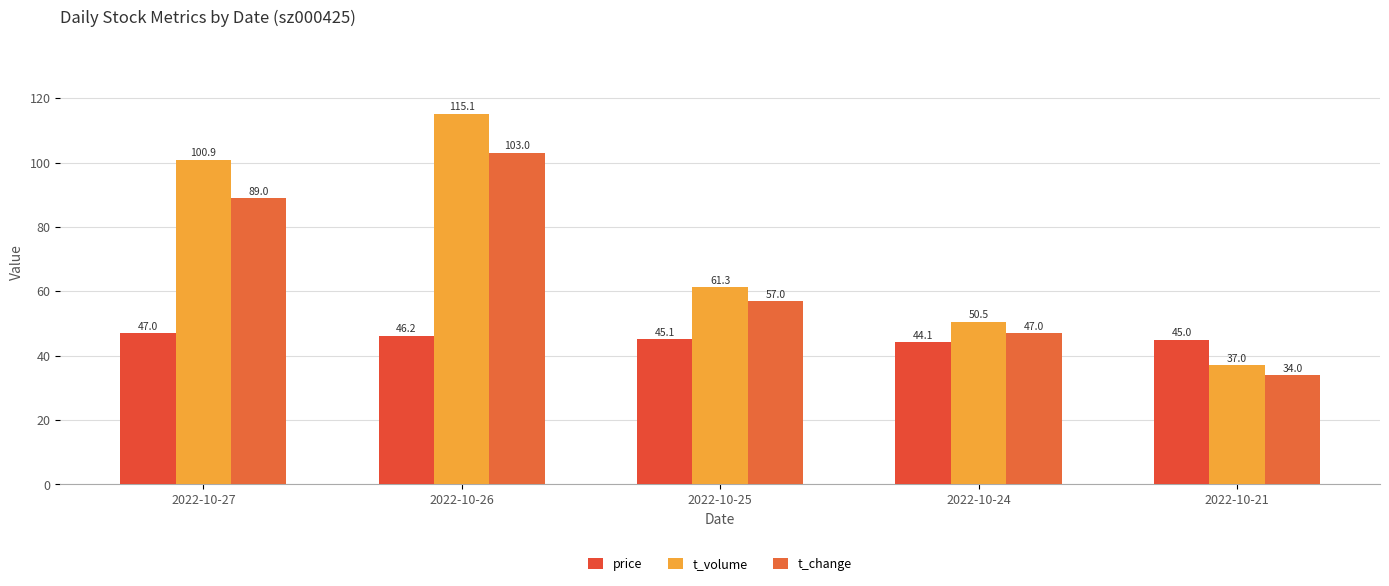

What is the difference between the maximum and second lowest values in the t_volume series?

64.6